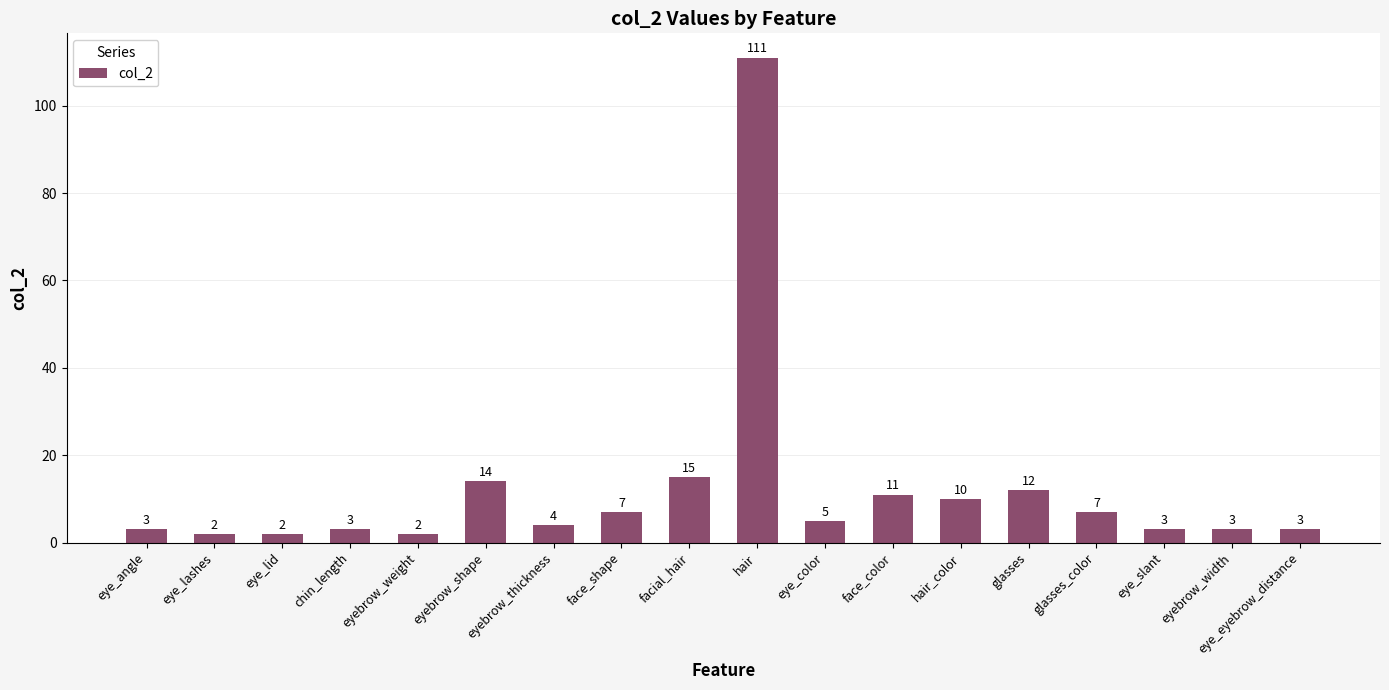

Between eye_angle and hair, which is larger?

hair